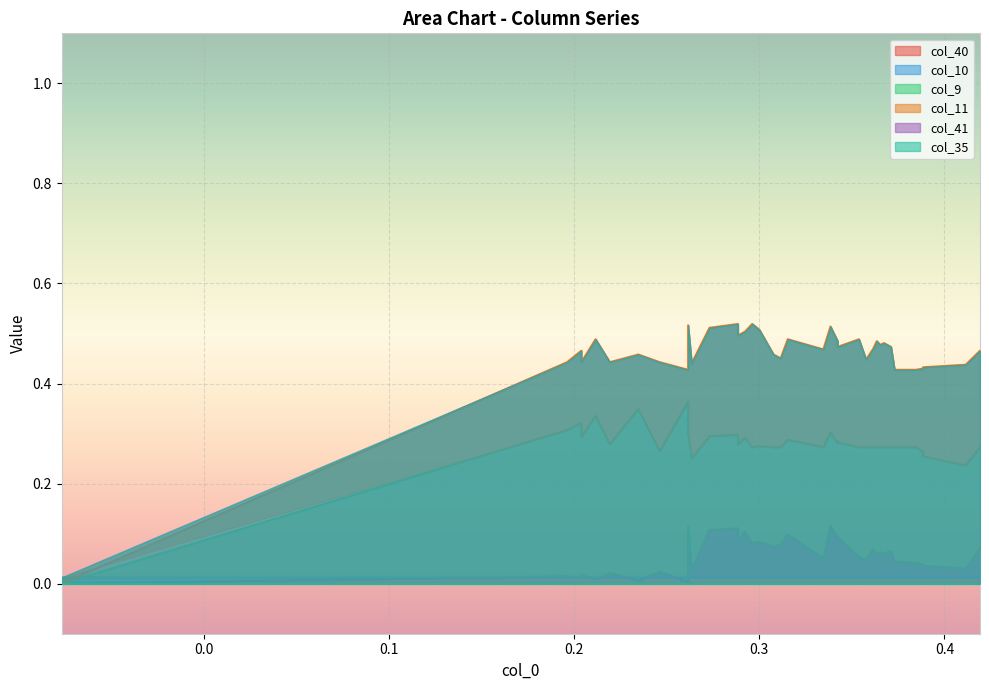

What are all the series names shown in the legend?

col_40, col_10, col_9, col_11, col_41, col_35